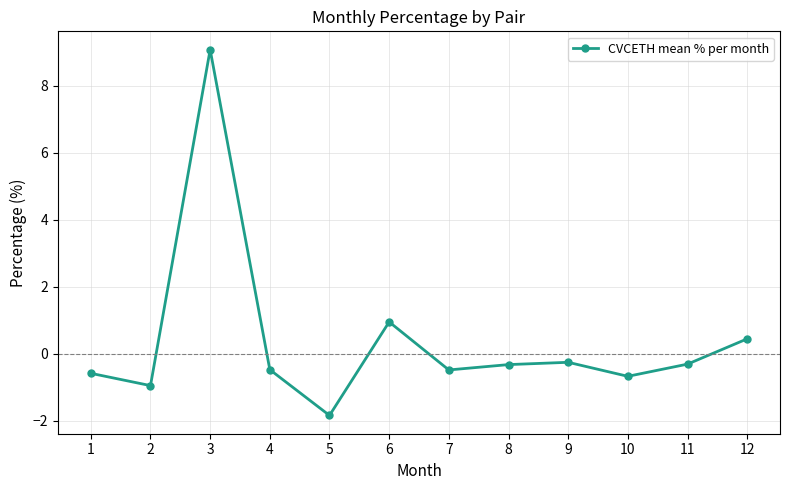

Which label corresponds to the smallest value in the chart?

5